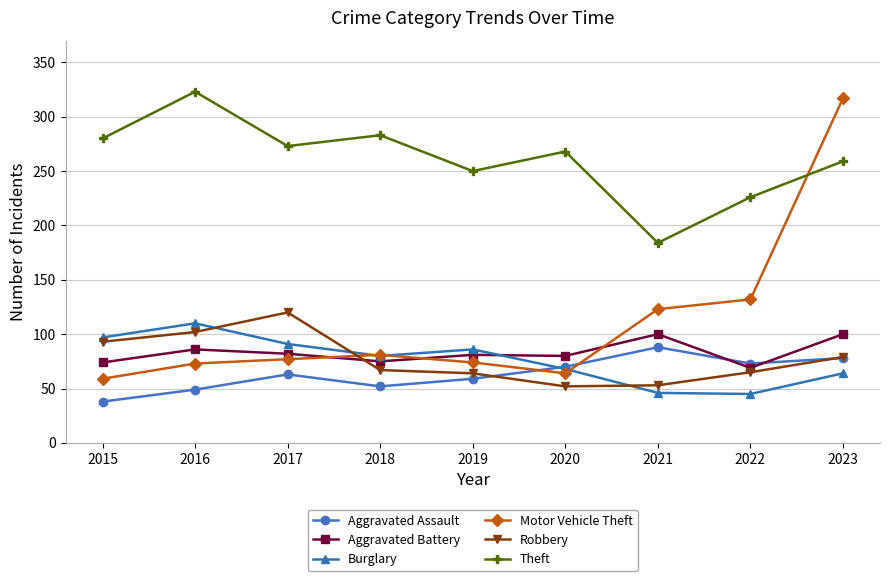

Which category has the highest value in the Theft series?

2016